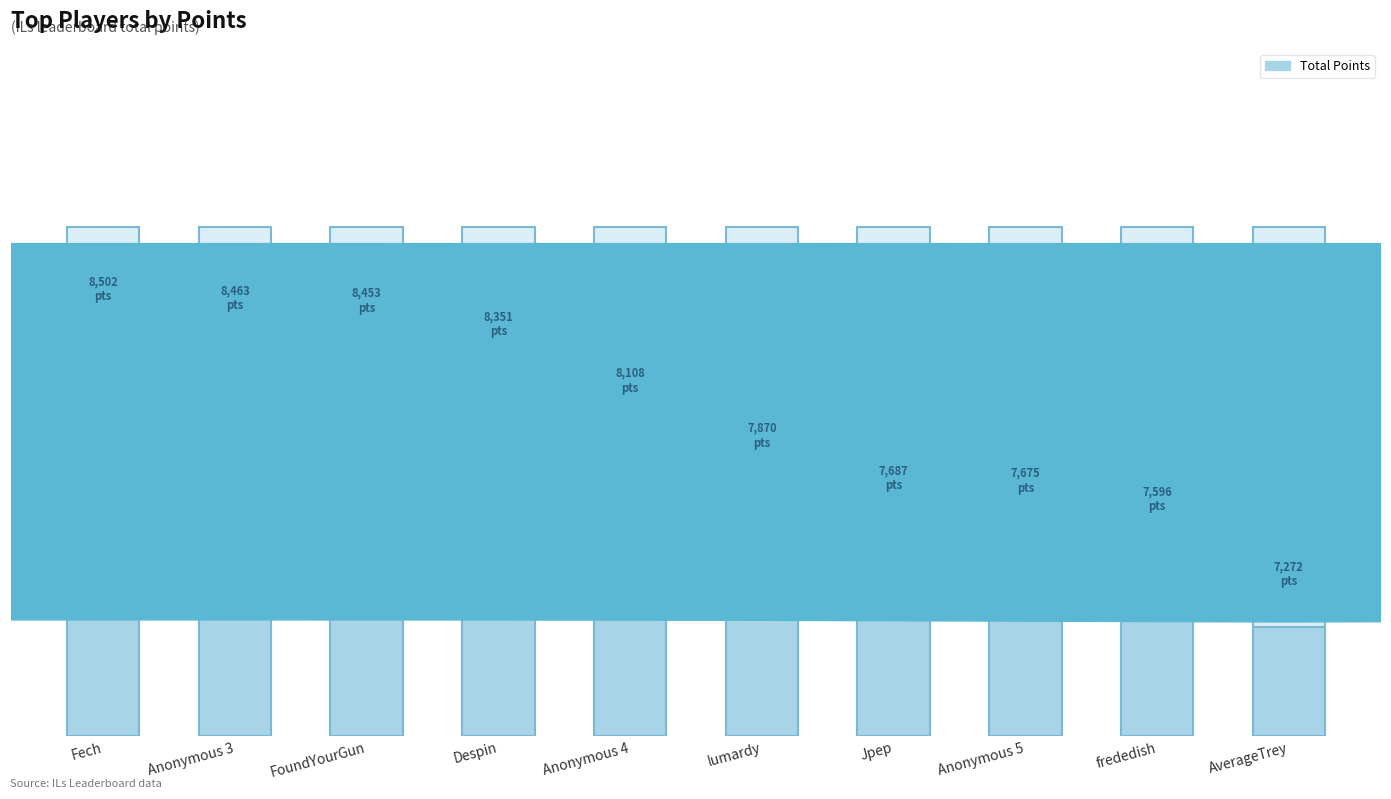

What is the label of the 4th bar from the left?

Despin